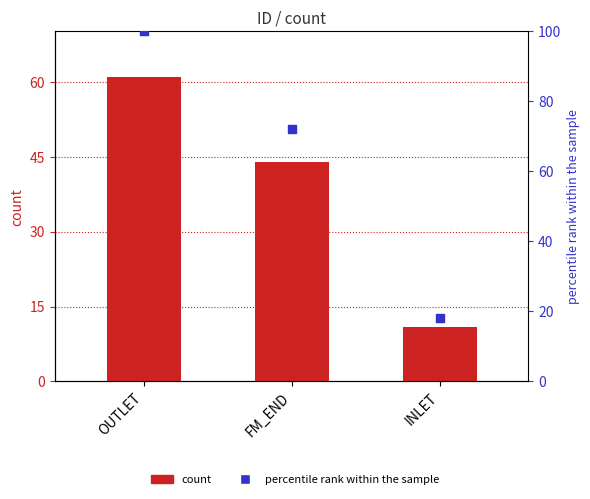

Which series reaches the maximum Y coordinate?

percentile rank within the sample